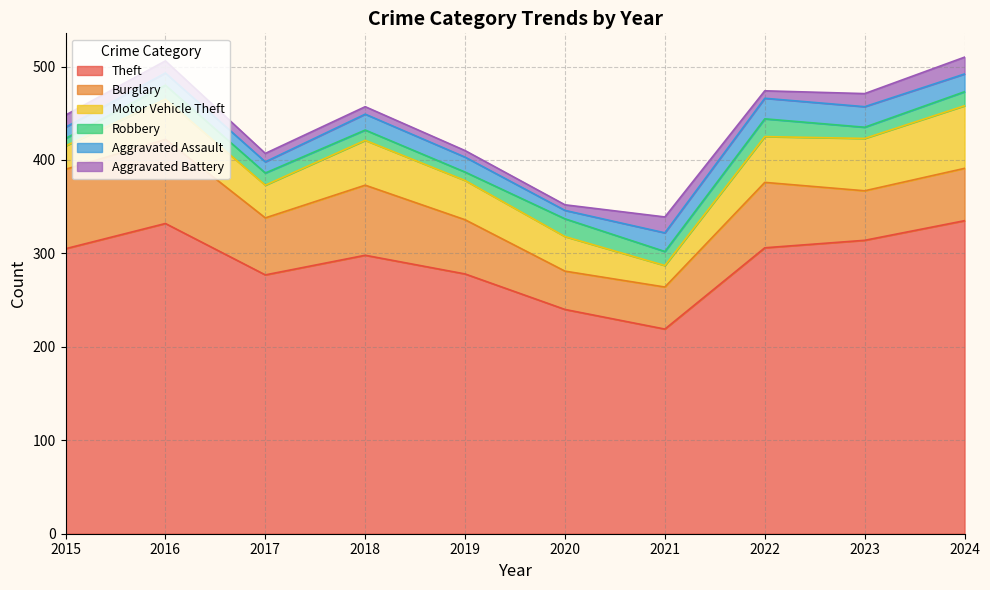

At how many categories does at least one series exceed 92?

10